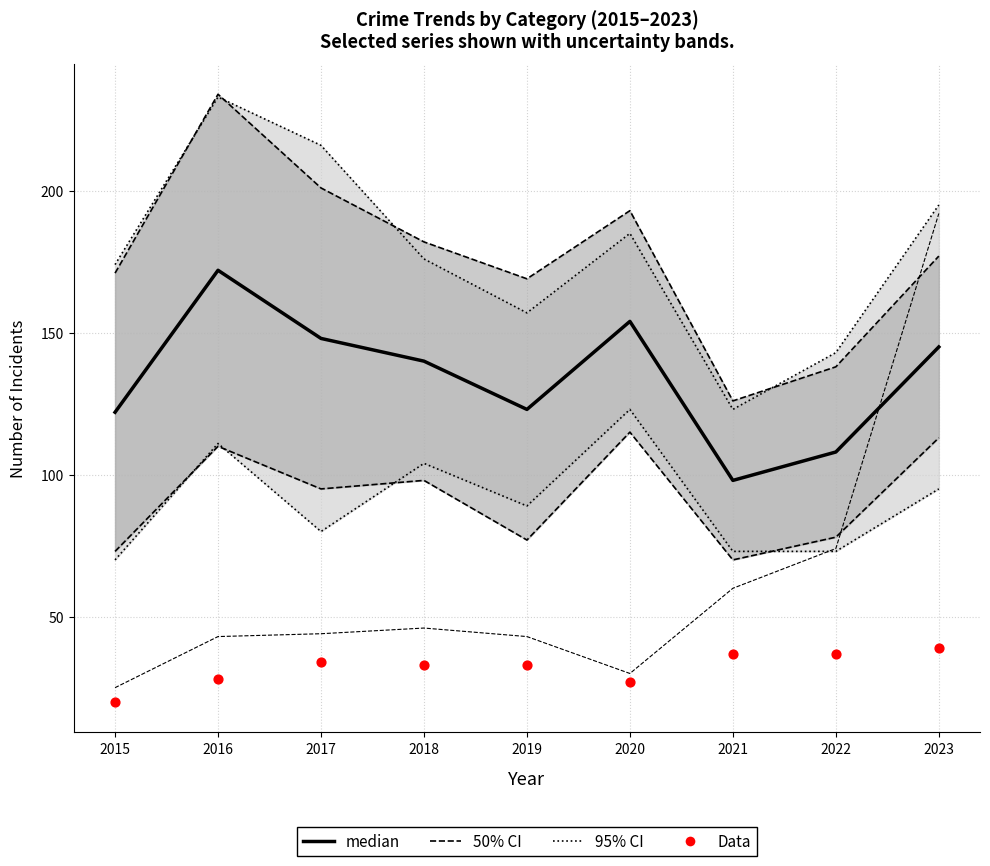

Which series has the largest total across all categories?

median